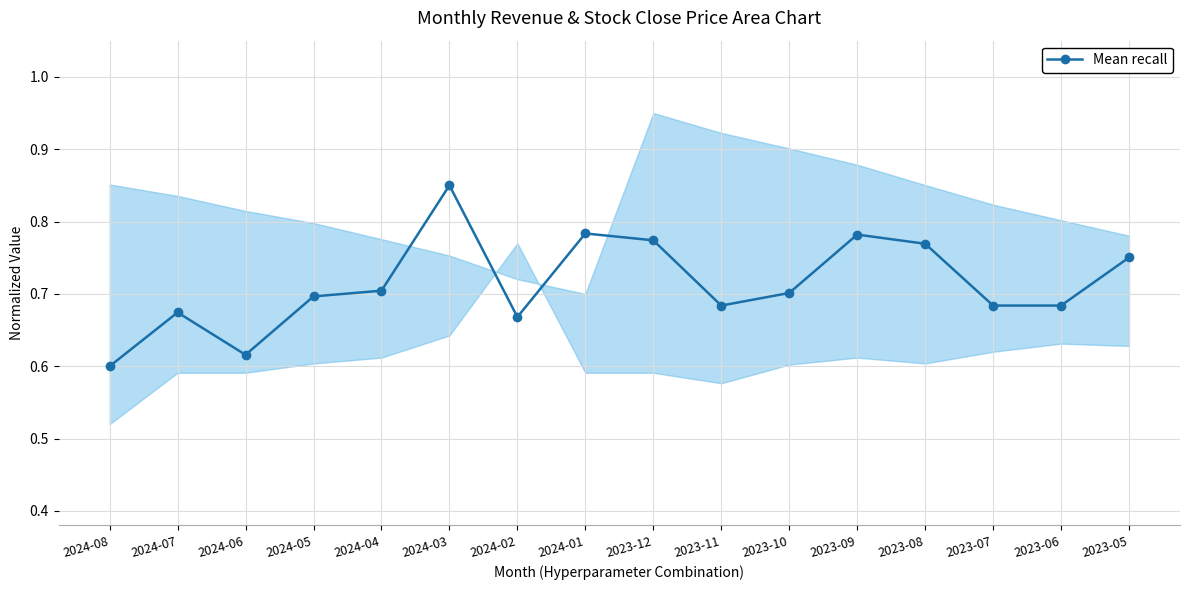

True or false: there are more than 2 points higher than both neighbors.

True